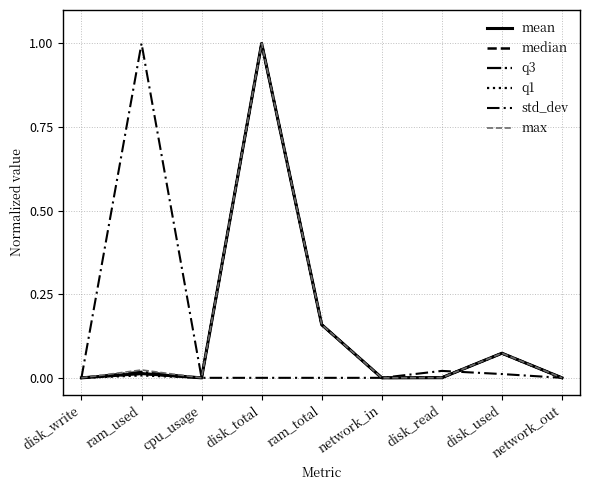

What is the average value of the max series?

0.1